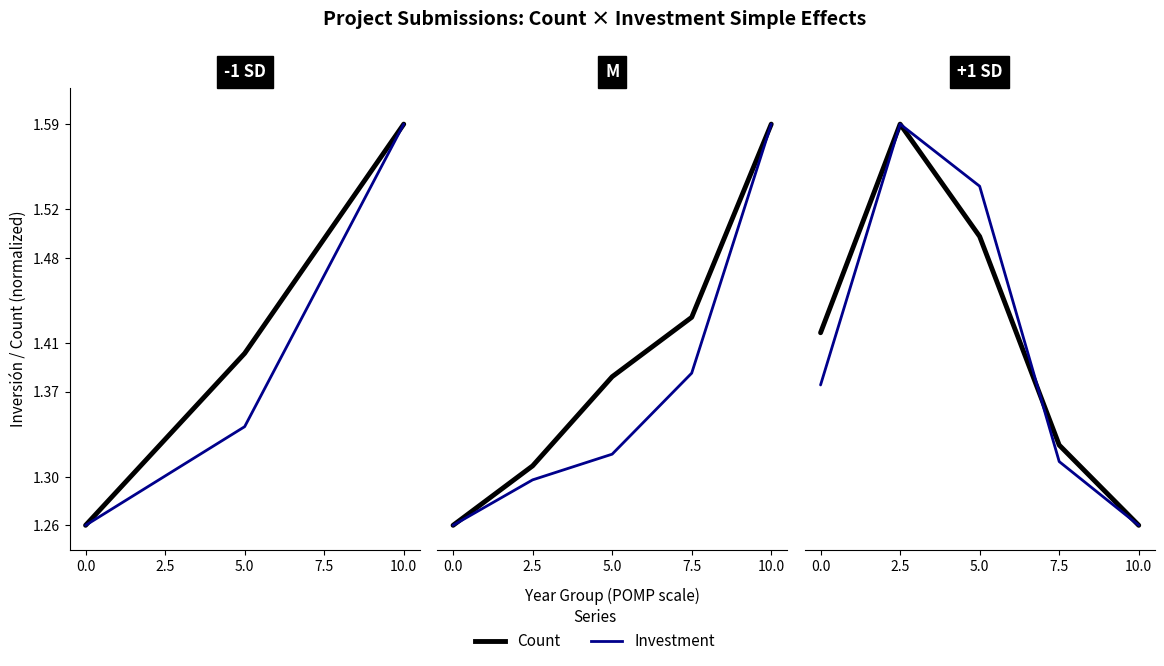

What is the sum of the Investment values at 7.5 and 2.5?

2.9